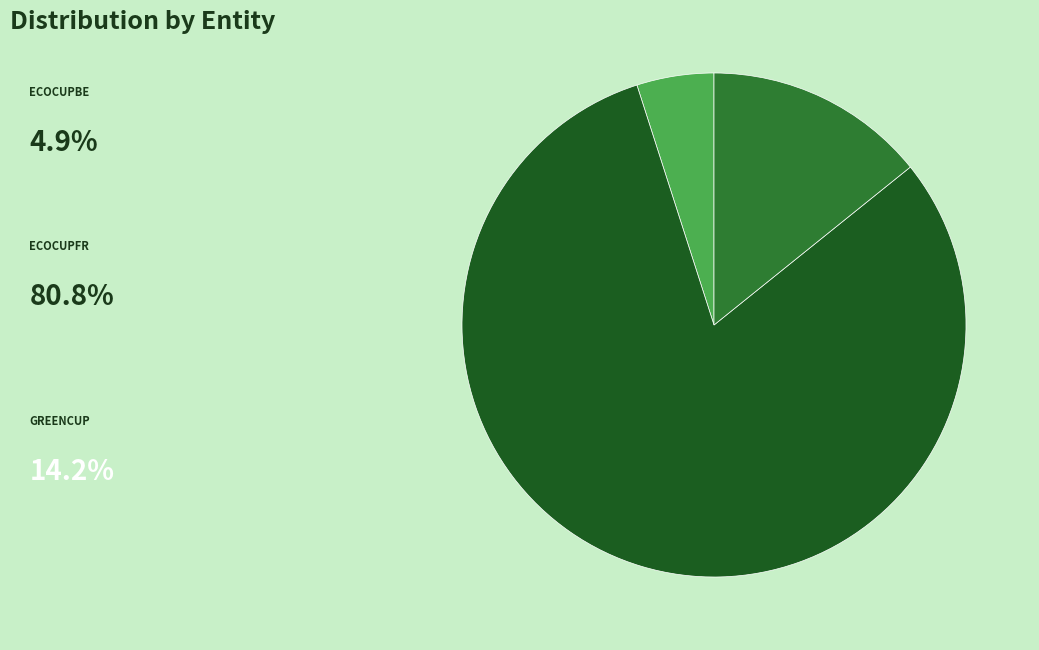

Does any single category account for the majority?

Yes